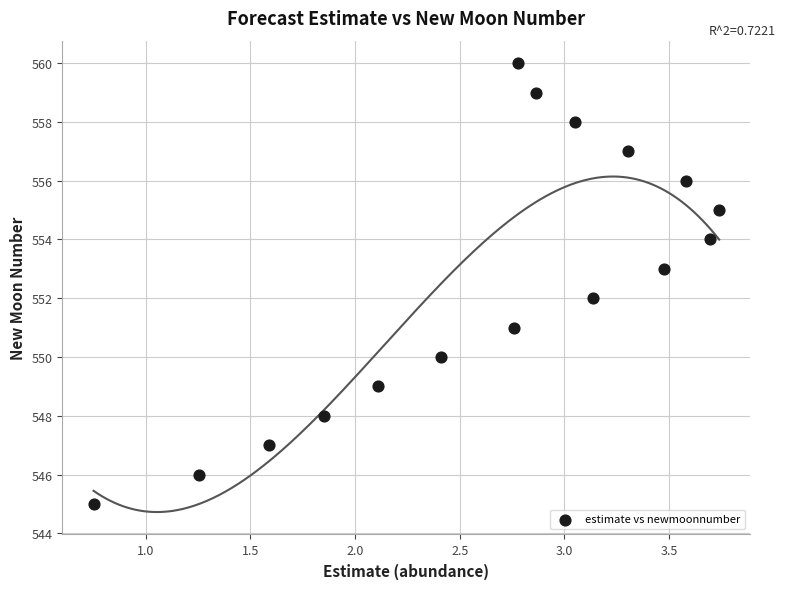

What is the range of Y values (max minus min)?

15